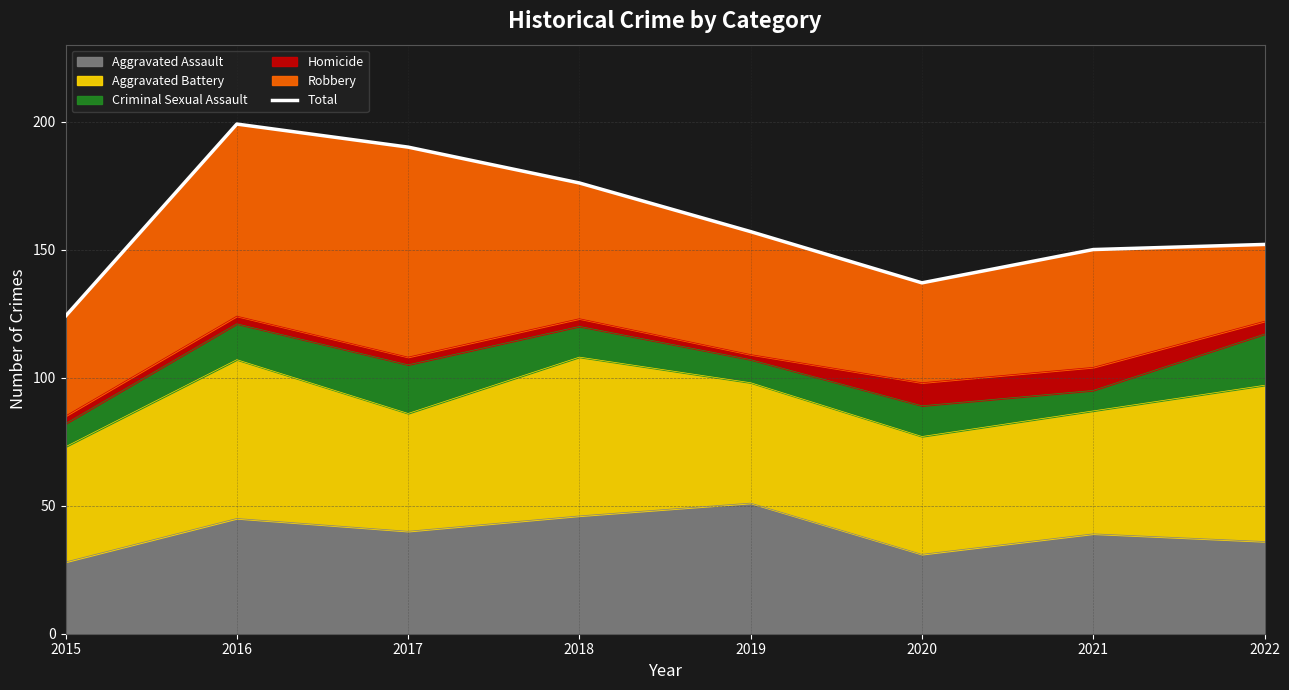

What is the average value?

161